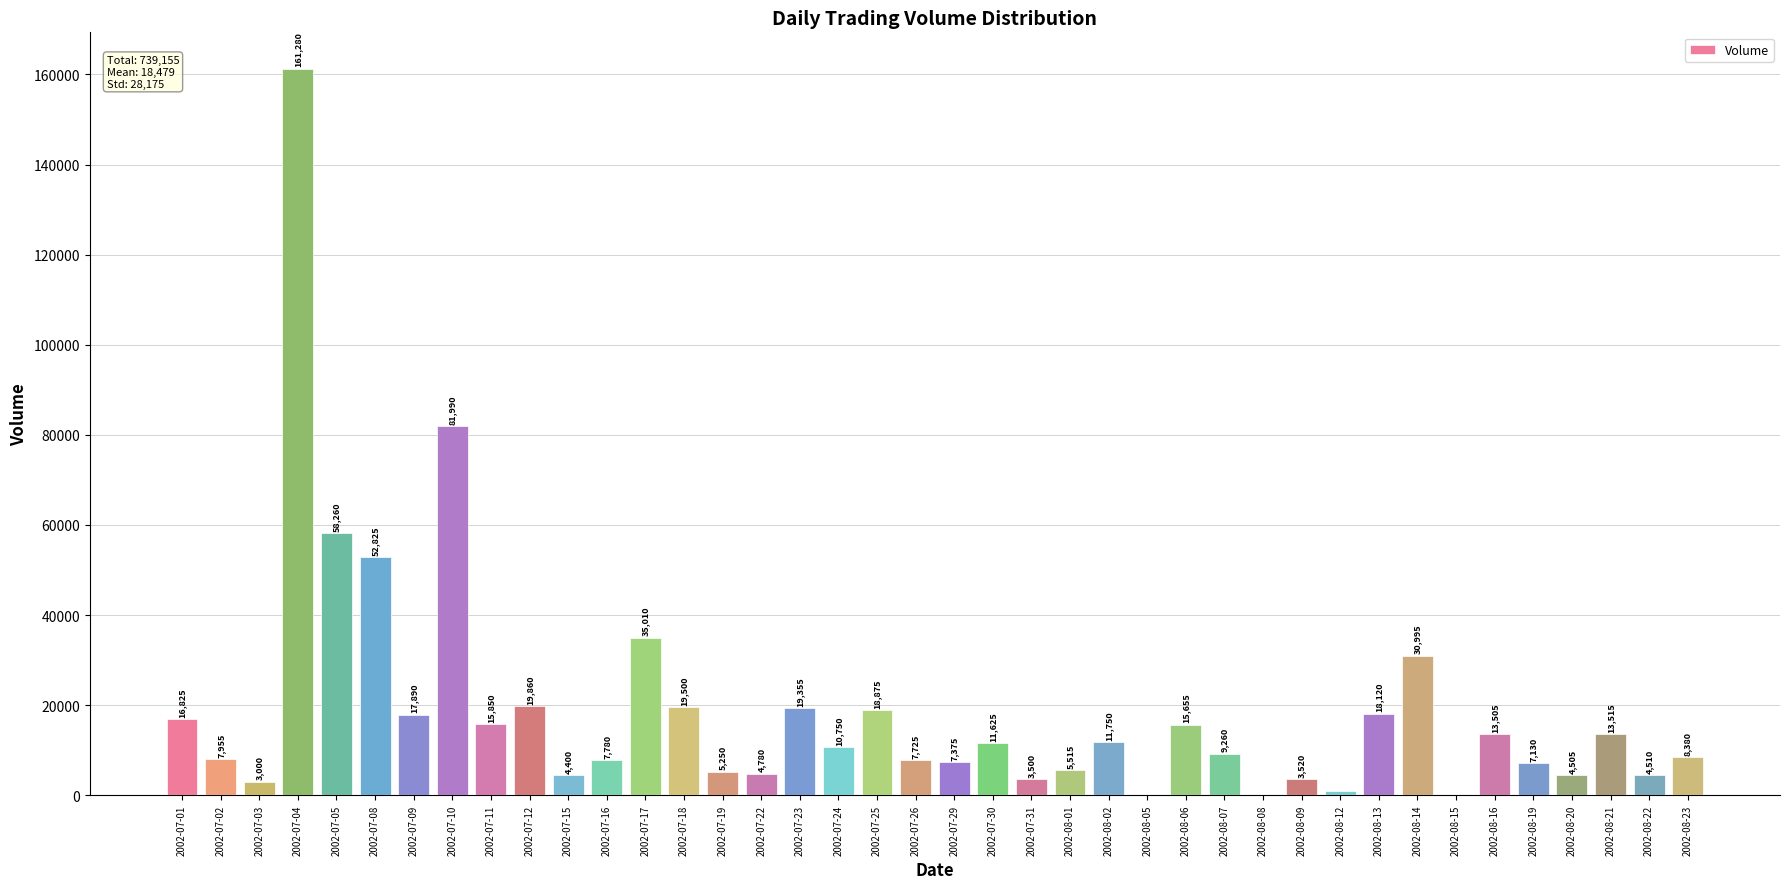

Which category has the highest value across all series?

2002-07-04